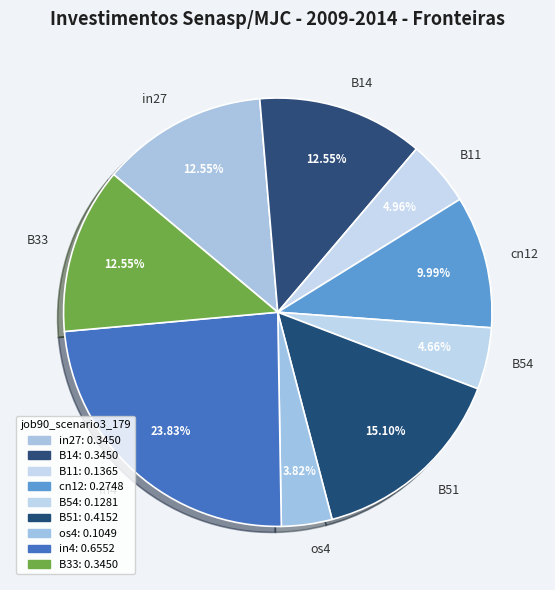

Which slice is the largest?

in4